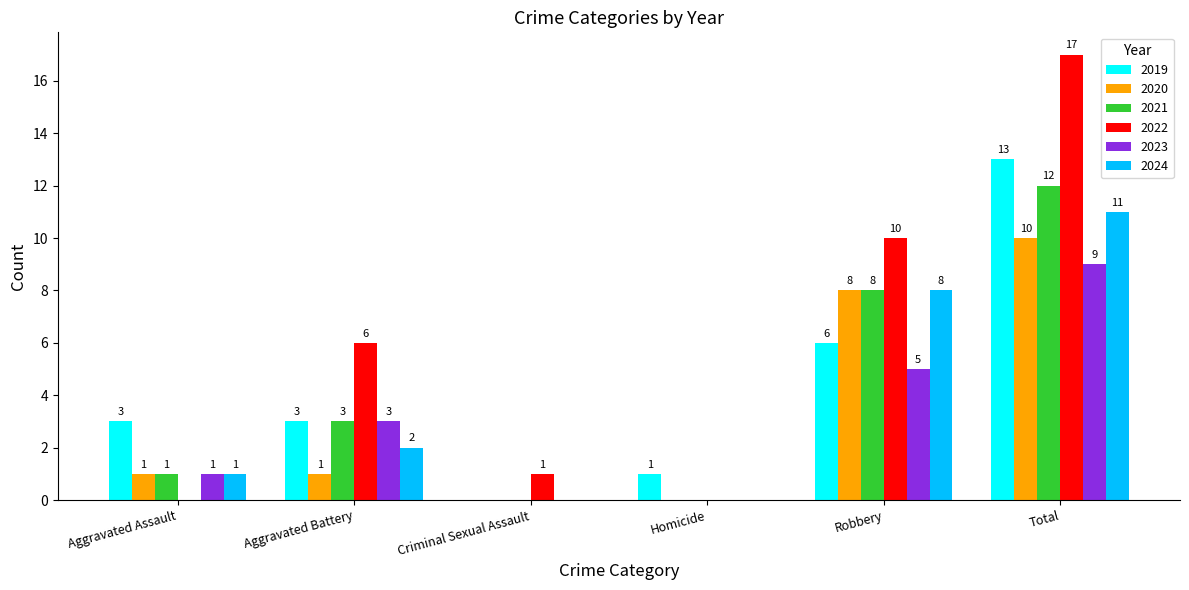

Which series has the widest spread of values?

2022